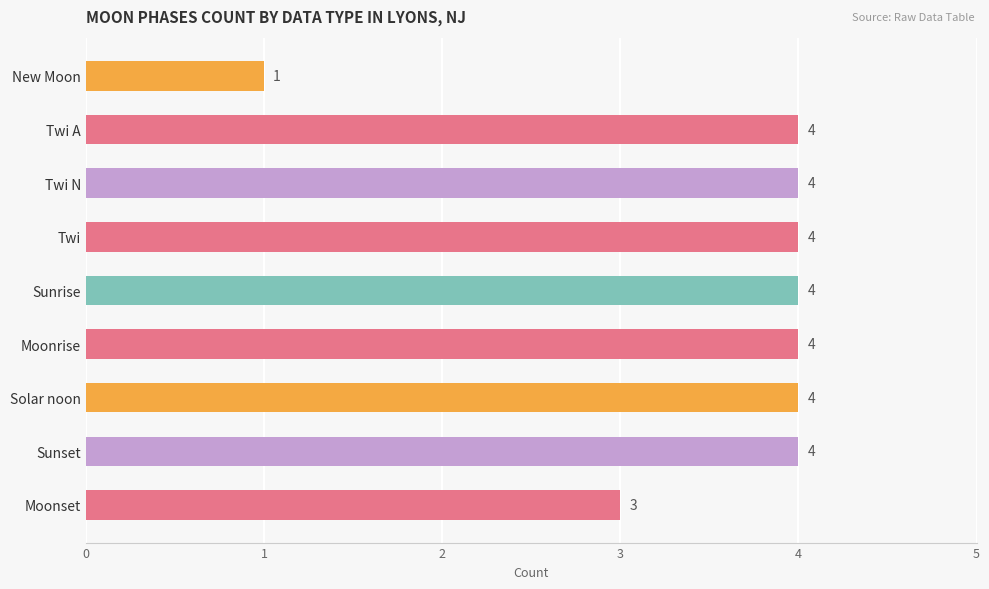

The value at Sunset is 1. True or false?

False